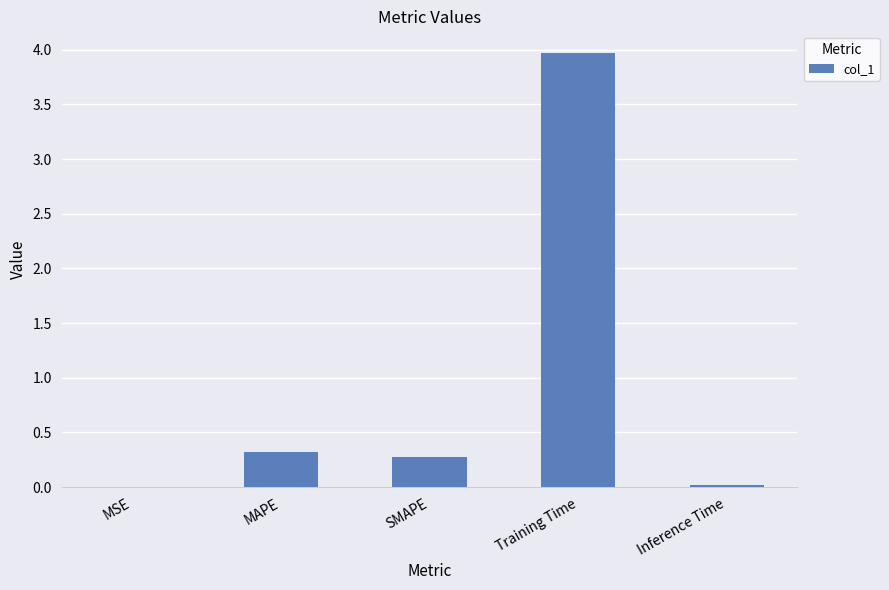

At which category does the chart reach its peak across all series?

Training Time